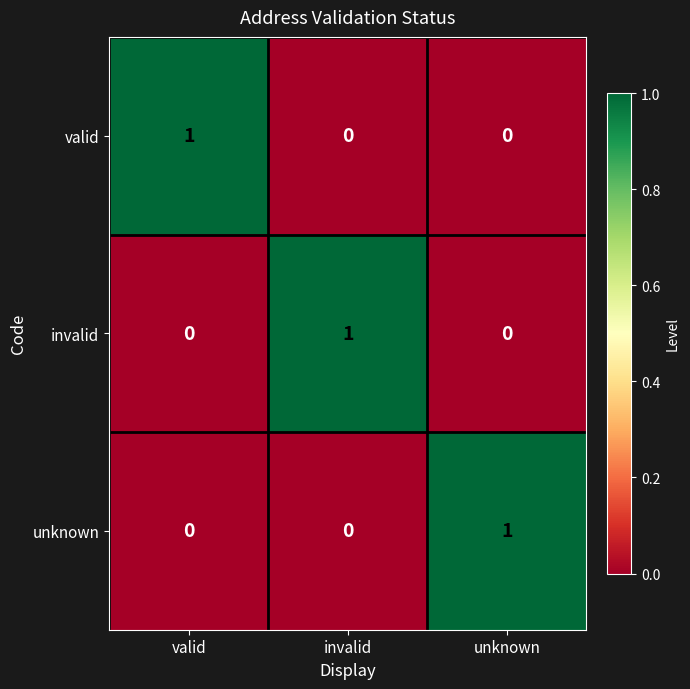

Count the valid values in the range 0 to 1.

3